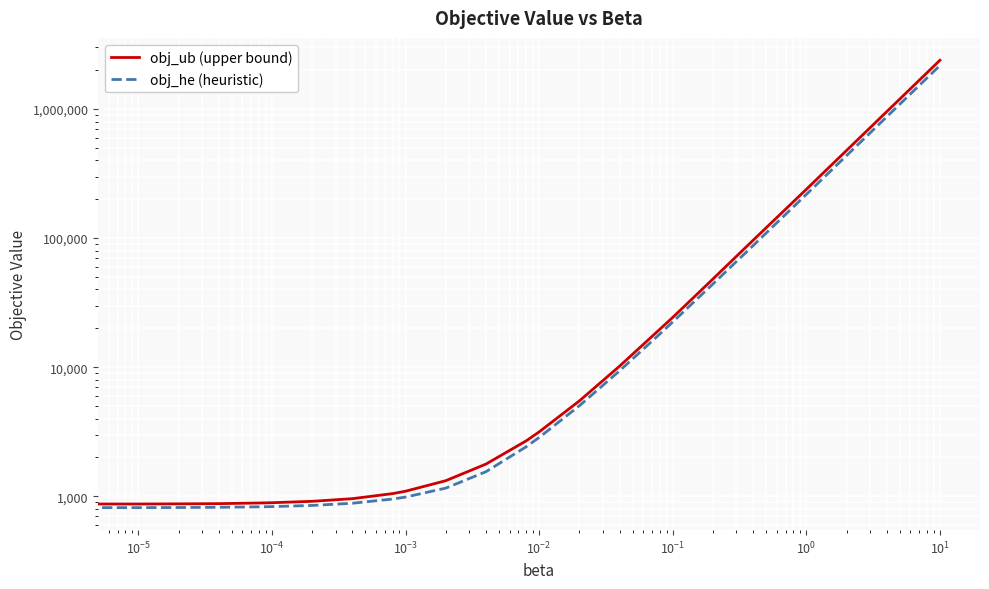

How many distinct data groups are displayed?

2